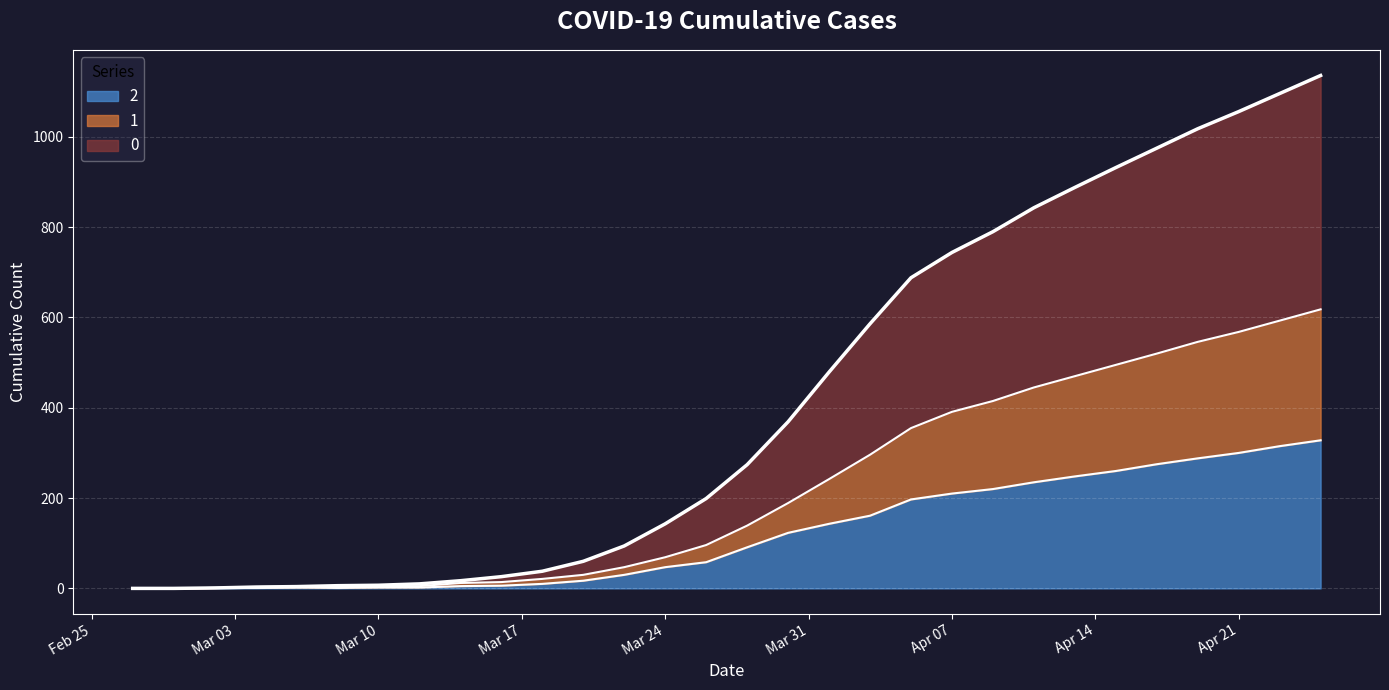

How many values in the 1 series are below 139?

15